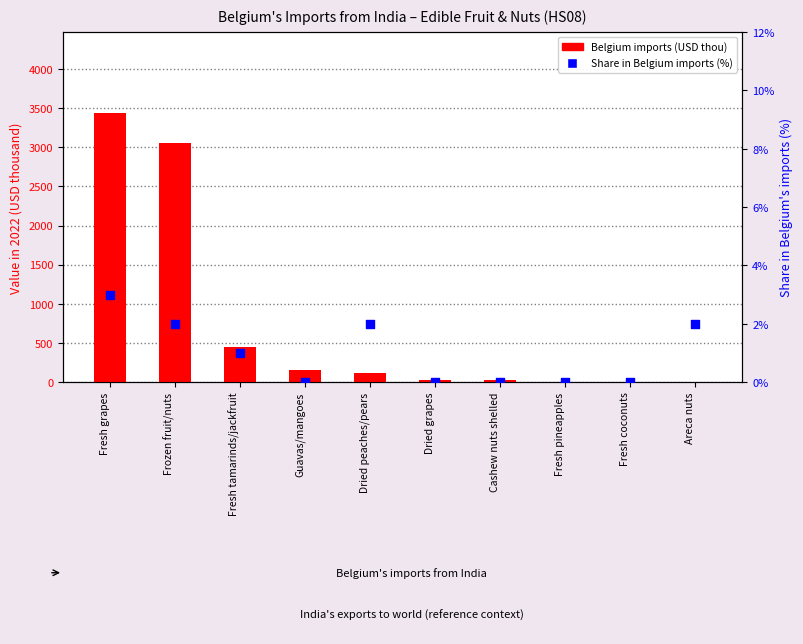

Which series contains the lowest Y value?

Share in Belgium imports (%)